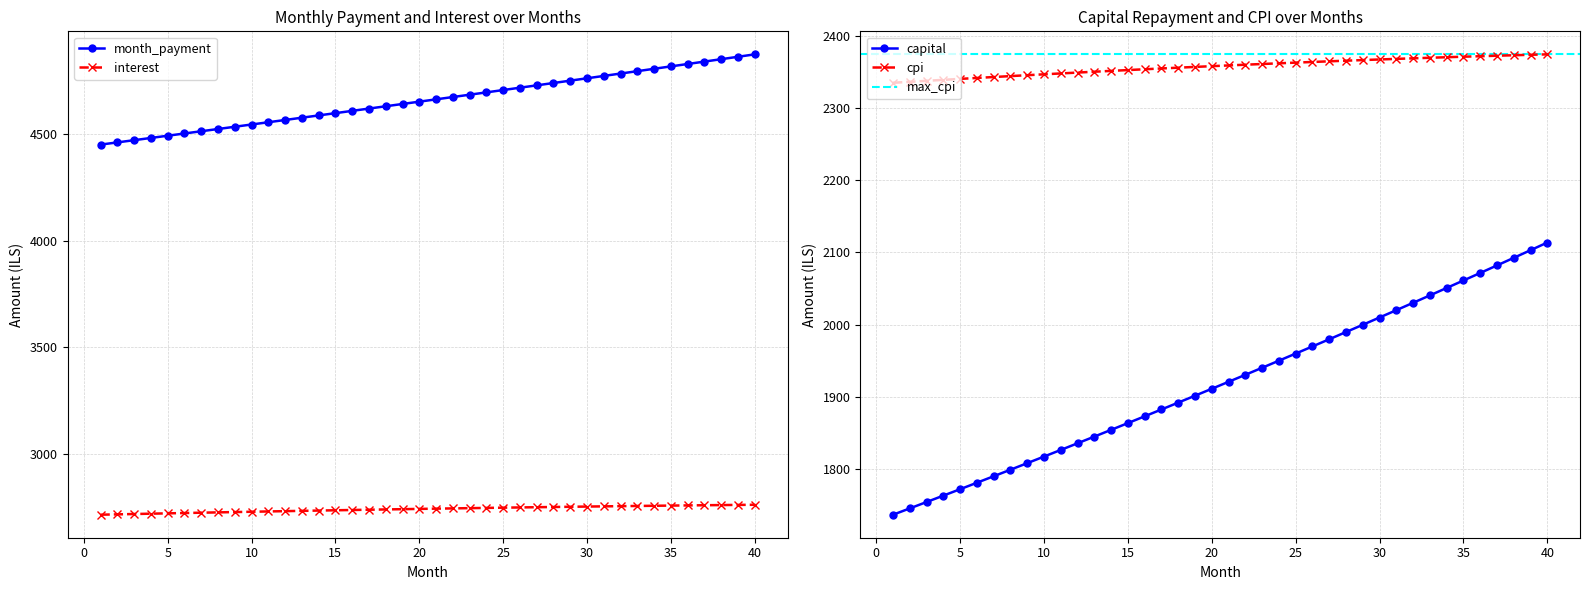

What is the spread (max minus min) of values at 28?

2750.9